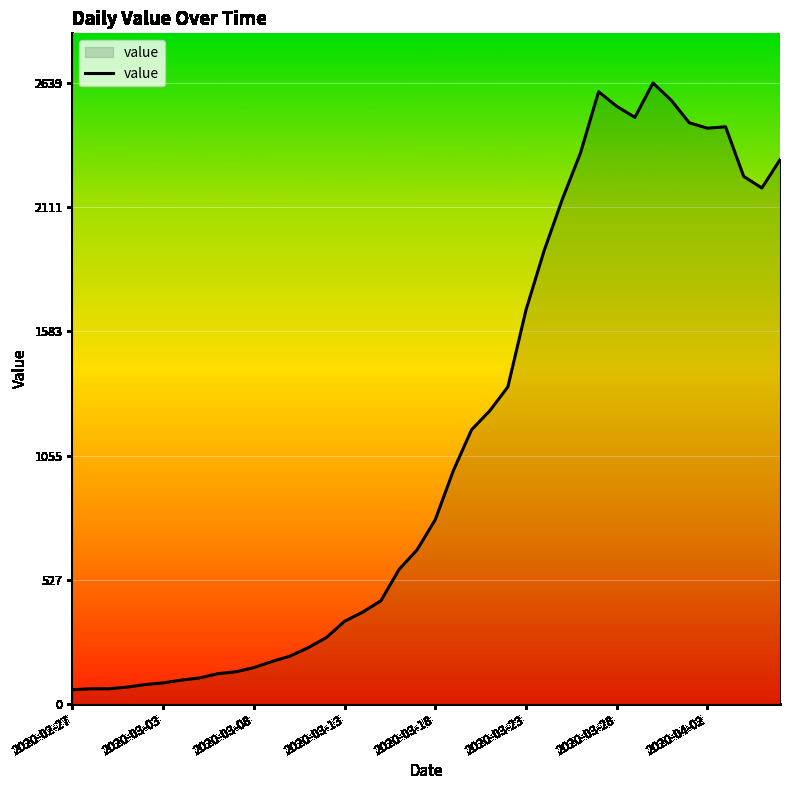

What is the maximum value shown in the chart?

2639